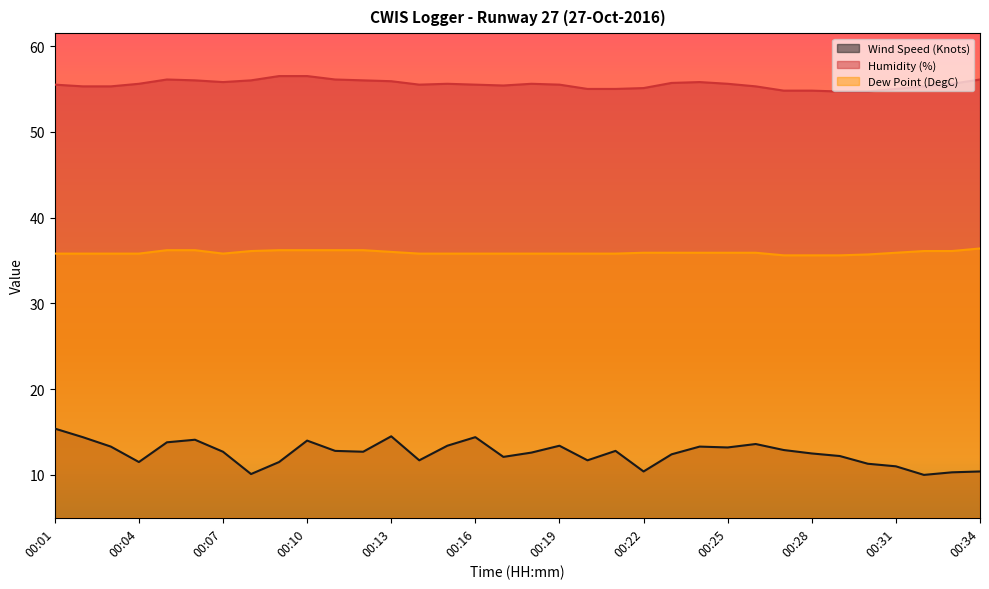

What value does the Dew Point (DegC) series have at 00:02?

35.8